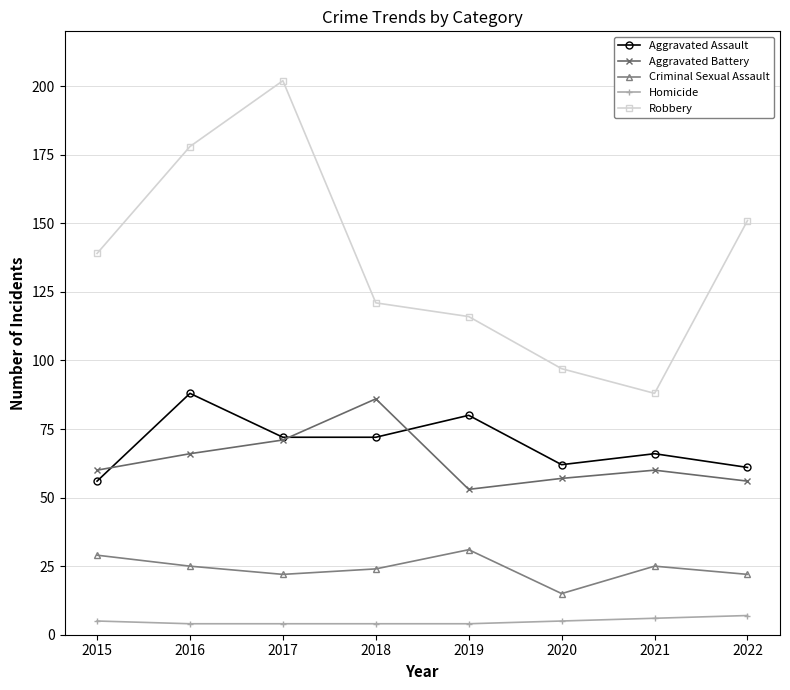

The Robbery series shows 88 at 2021. True or false?

True